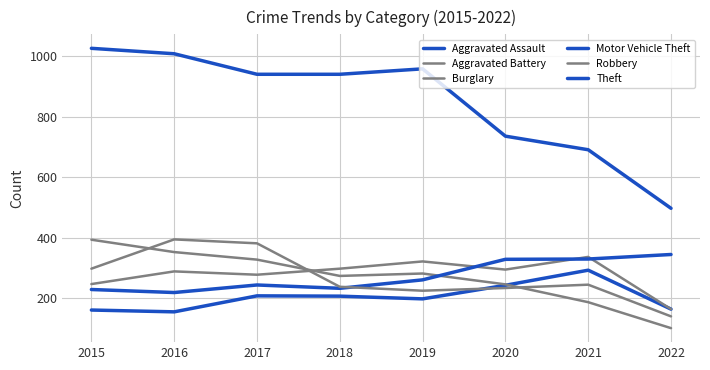

At how many categories does at least one series exceed 422?

8